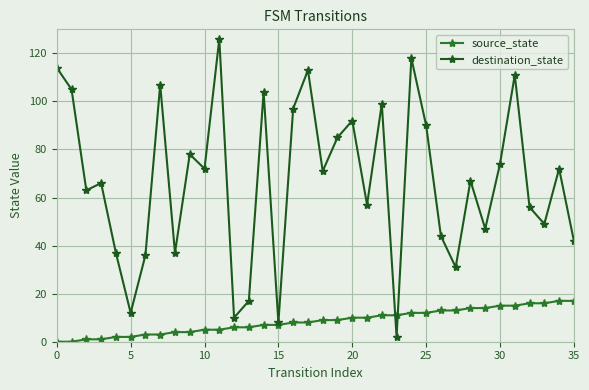

True or false: destination_state and source_state intersect in this chart.

True